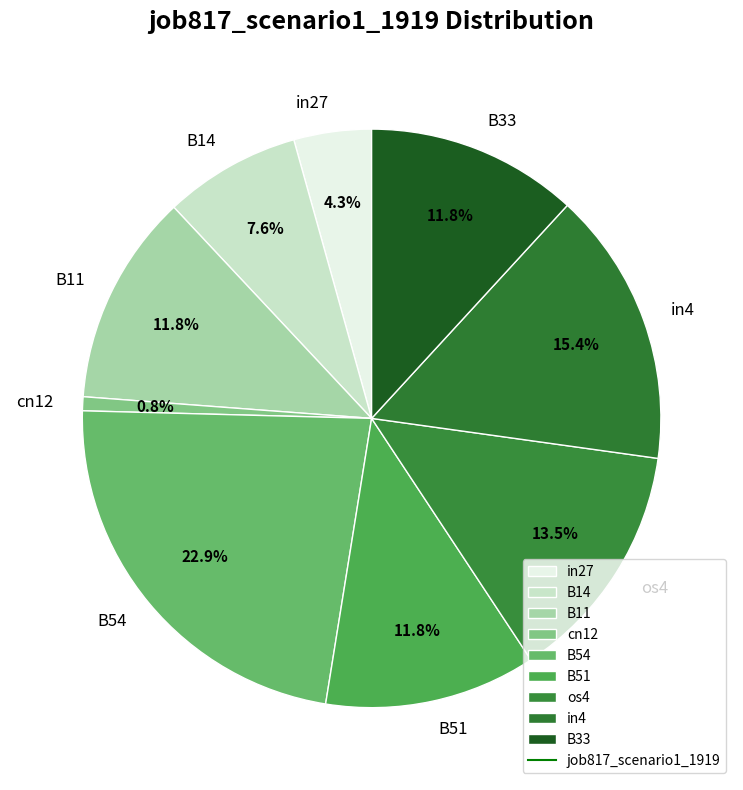

The in27 slice represents 4% of the pie. True or false?

True